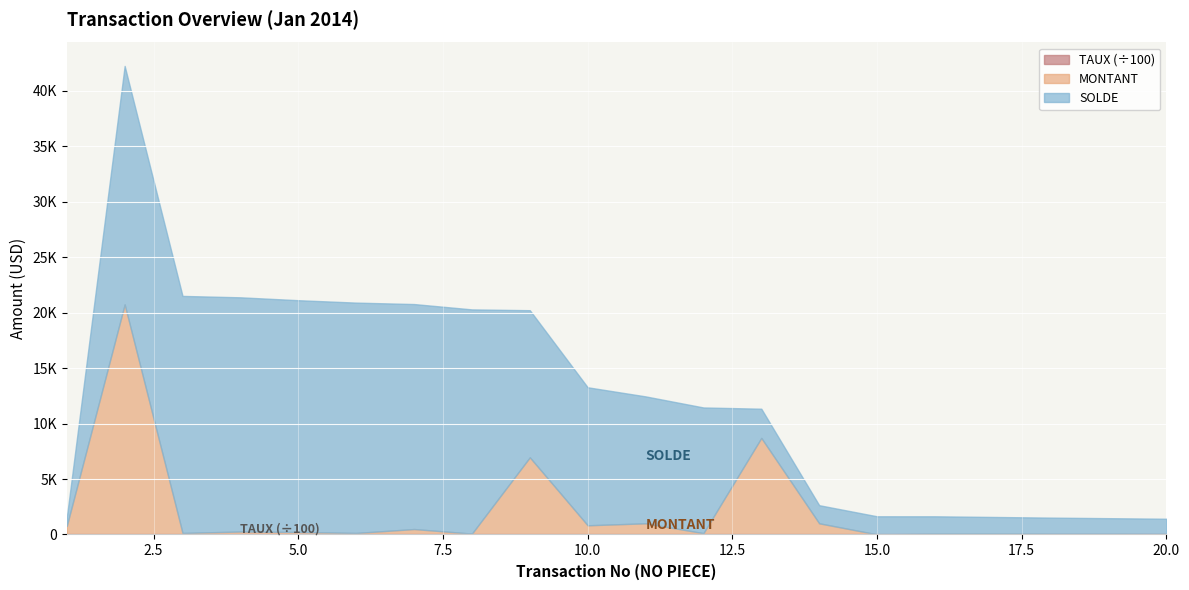

Rank the series by their maximum value, from lowest to highest.

TAUX, MONTANT, SOLDE